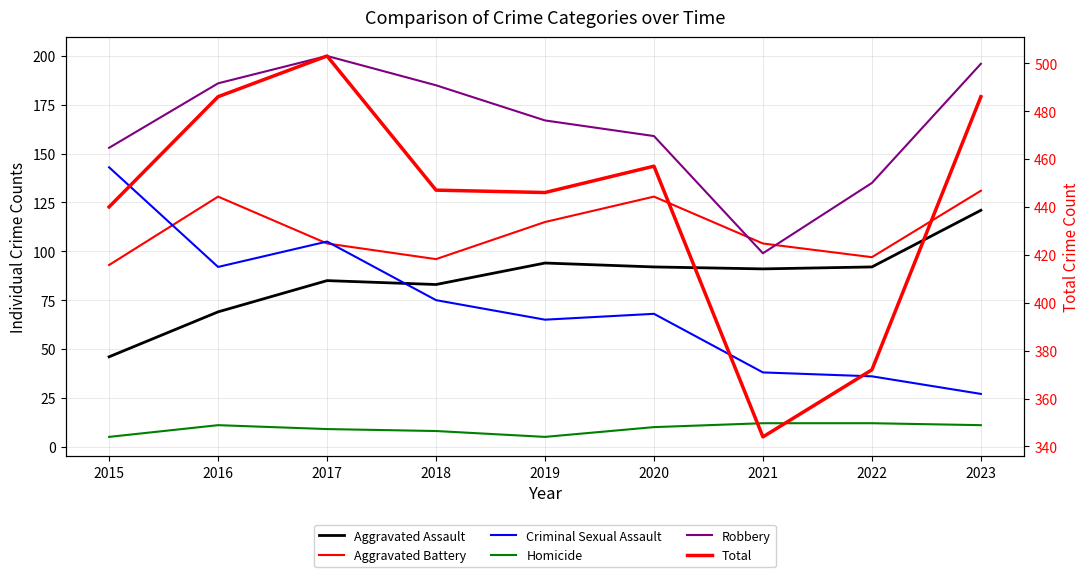

Which category has the highest value in the Robbery series?

2017